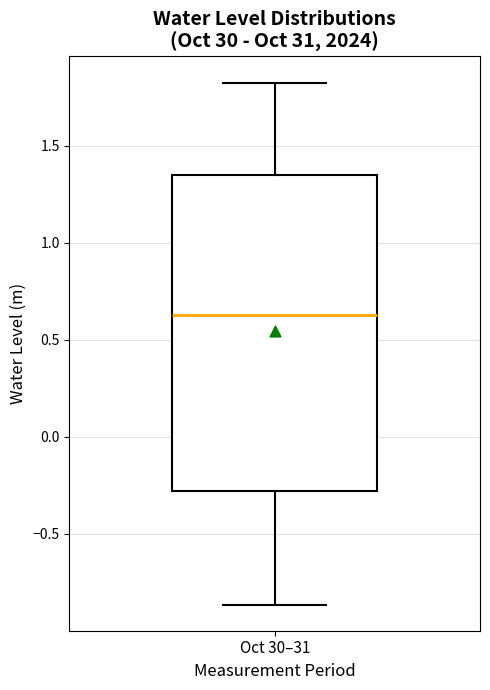

Where does the lower whisker of the box for Oct 30–31 end on the y-axis? The values are not printed on the chart, so give them approximately, as read against the axis.

-0.85